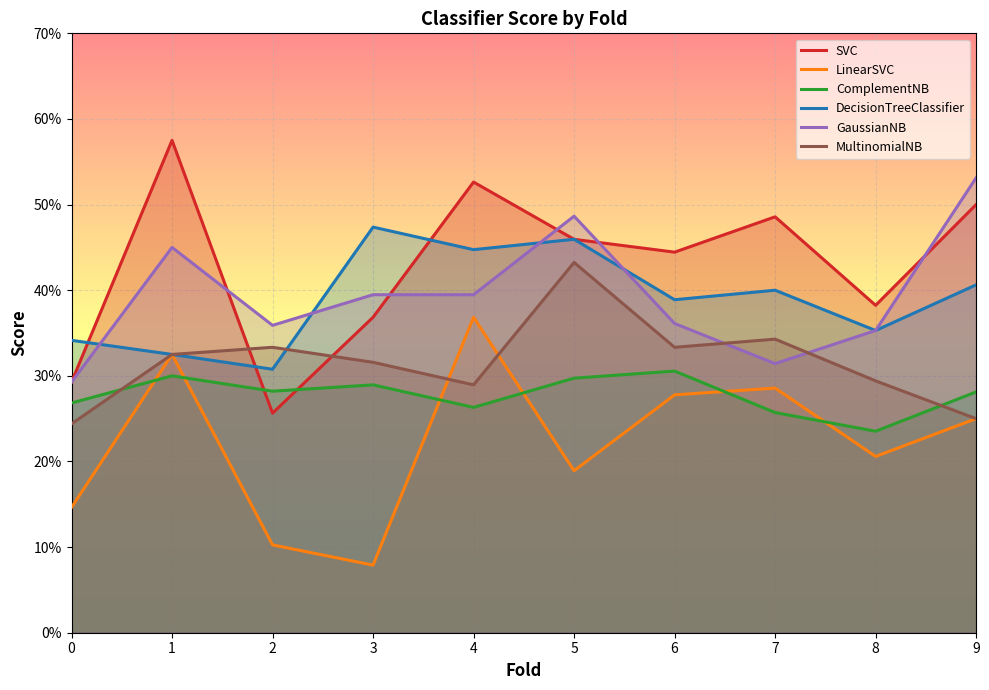

Is the value of ComplementNB at 8 greater than the value of LinearSVC at 3?

Yes